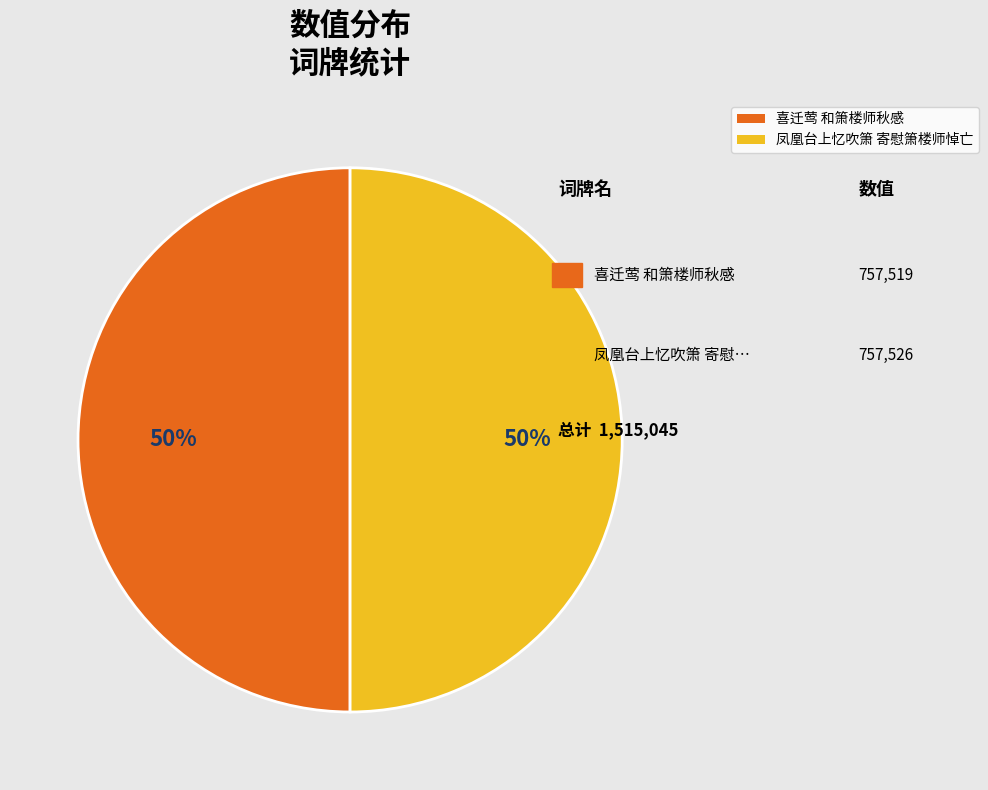

To the nearest percent, what percentage of the pie is 喜迁莺 和箫楼师秋感?

50%